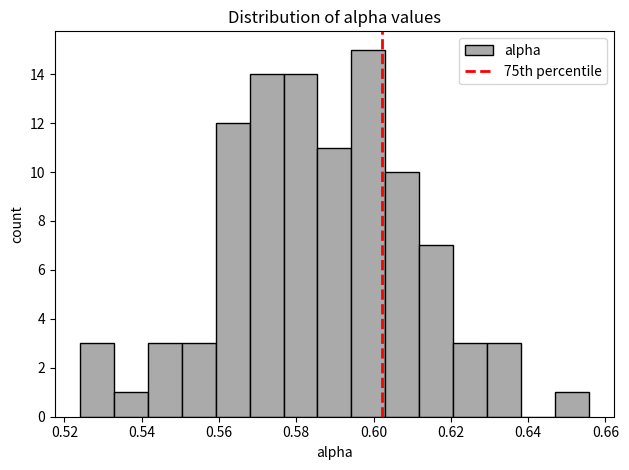

Reading left to right, transcribe this chart: for each bar, give the range it covers on the x-axis and its height. Neither the bar edges nor the heights are printed on the chart, so give them approximately, as read against the axes.

0.524 to 0.532: 3
0.532 to 0.542: 1
0.542 to 0.550: 3
0.550 to 0.560: 3
0.560 to 0.568: 12
0.568 to 0.576: 14
0.576 to 0.586: 14
0.586 to 0.594: 11
0.594 to 0.604: 15
0.604 to 0.612: 10
0.612 to 0.620: 7
0.620 to 0.630: 3
0.630 to 0.638: 3
0.638 to 0.646: 0
0.646 to 0.656: 1